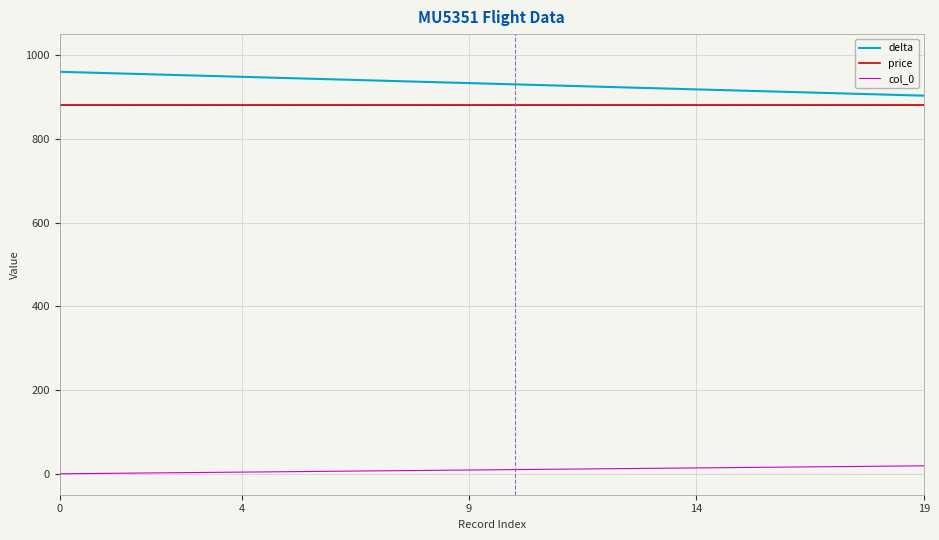

List the series in order of their peak value, highest first.

delta, price, col_0